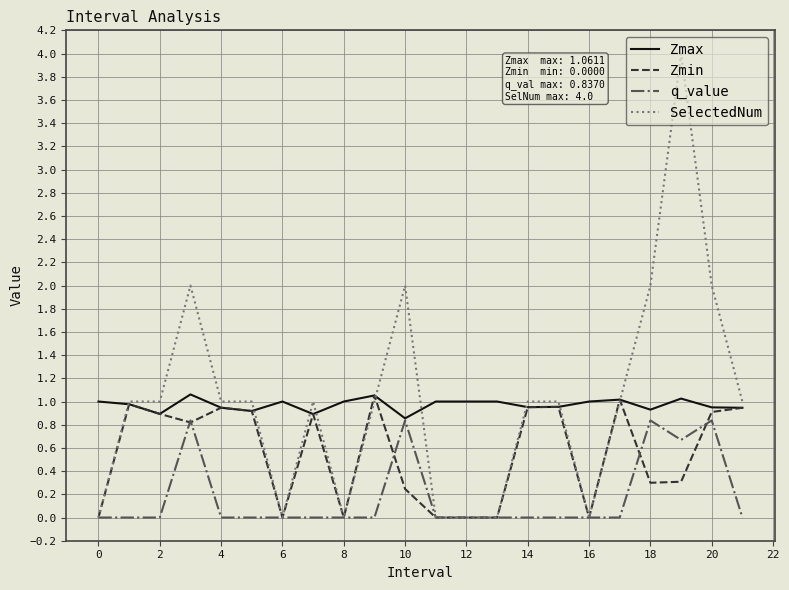

Which series has the largest range (max minus min)?

SelectedNum